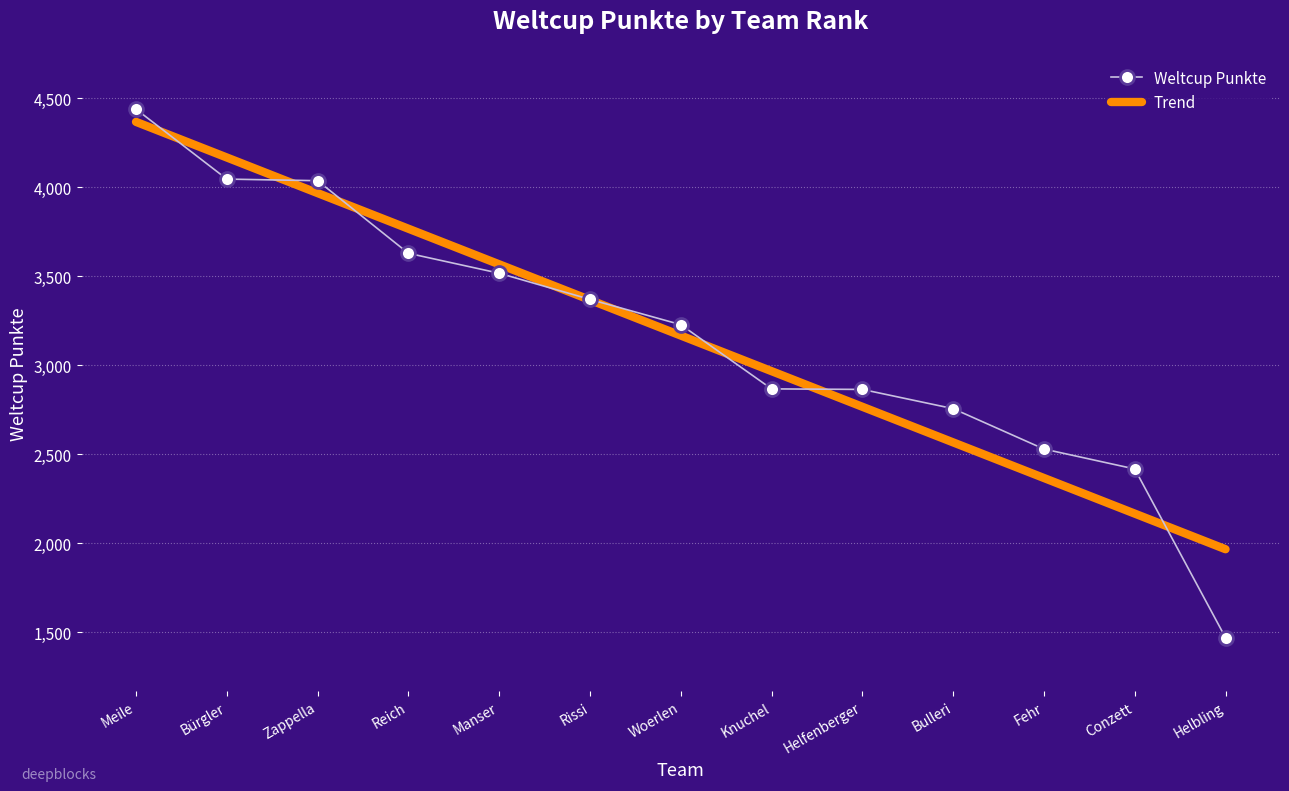

At Helbling, list the series in order from largest to smallest.

Trend, Weltcup Punkte